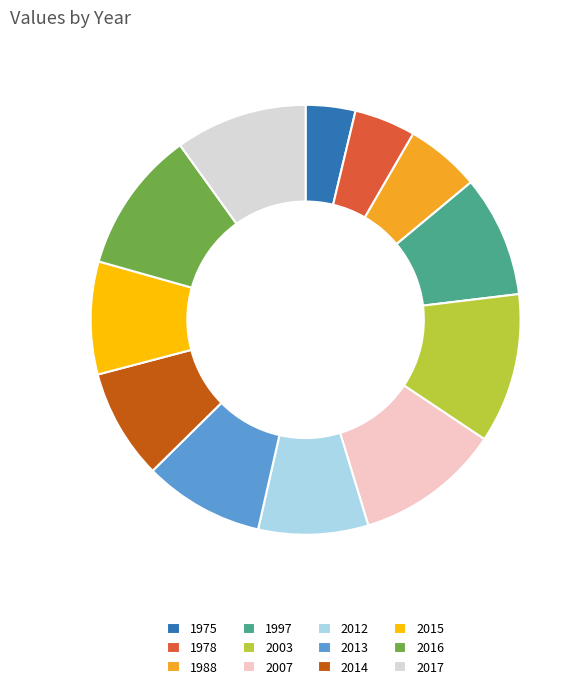

Is it true that 2007 is 11% of the pie?

True